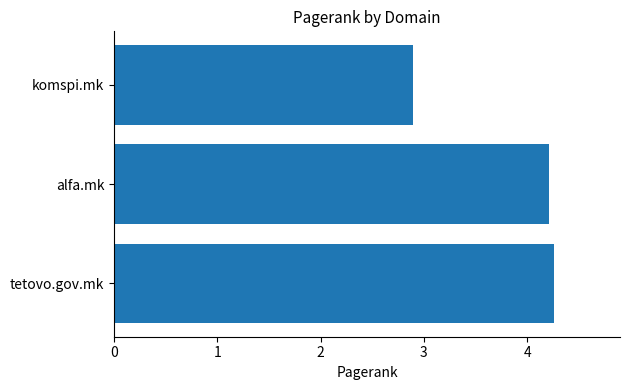

List the labels in order of value, largest first.

tetovo.gov.mk, alfa.mk, komspi.mk